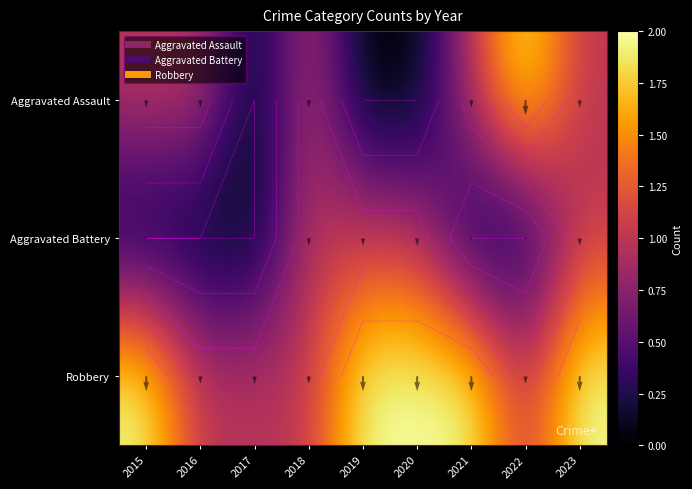

What is the average value of the Aggravated Assault series?

1